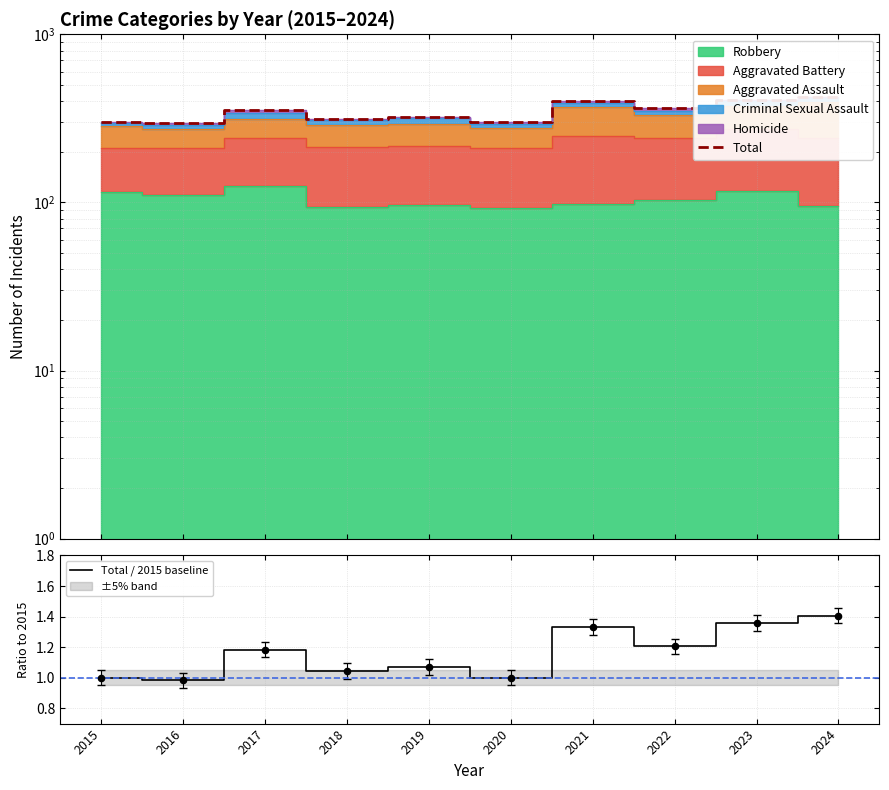

At which category is the sum across all series the highest?

2024